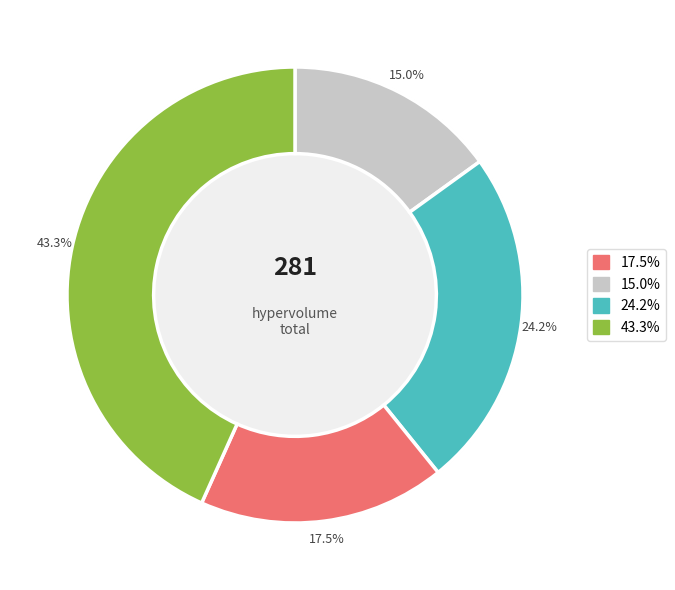

True or false: 8 accounts for 25% of the total.

False